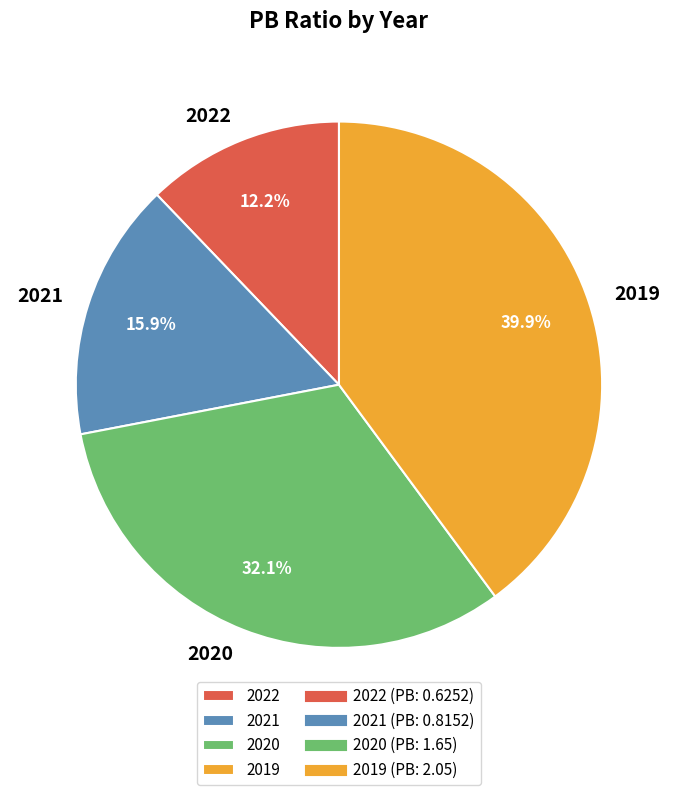

What percentage do 2022 and 2020 together represent?

44.3%